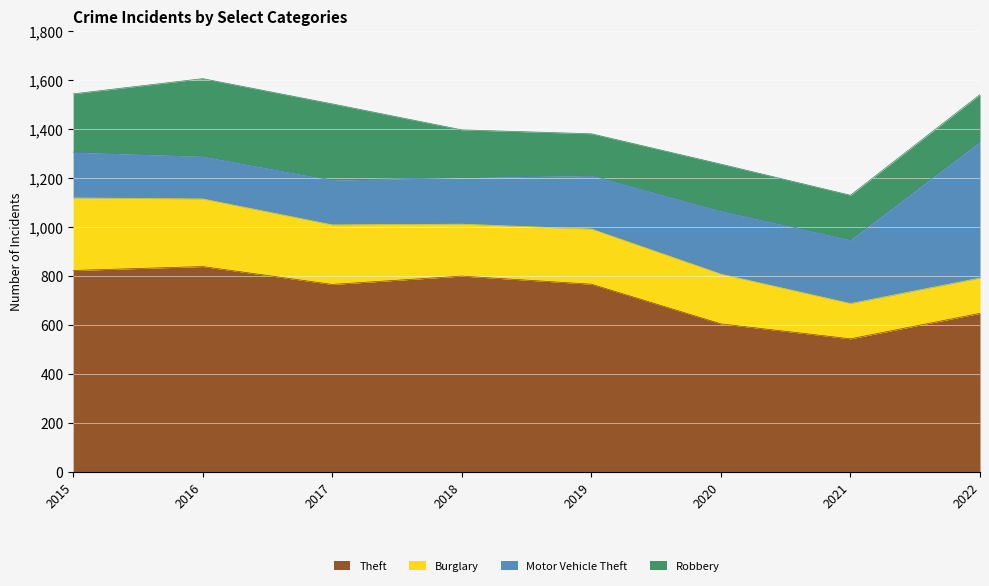

What is the average value of the Burglary series?

218